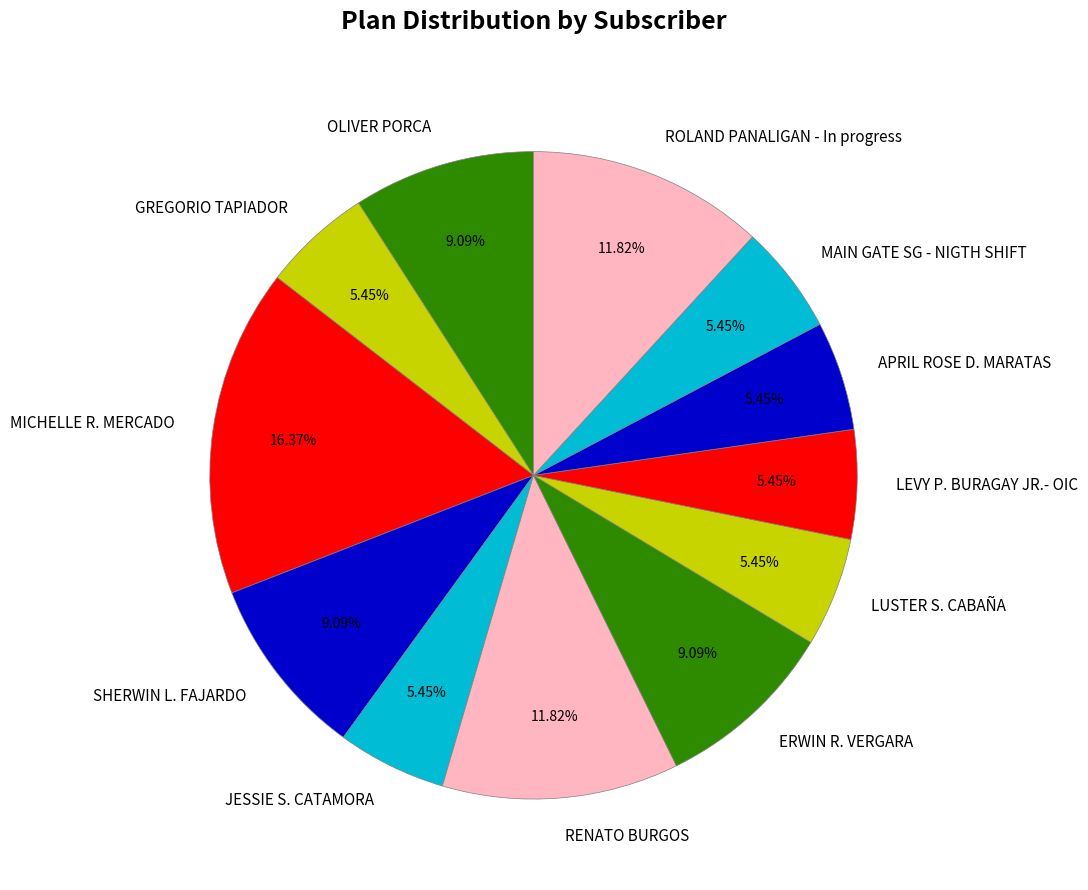

Is there any slice that represents more than half of the pie?

No